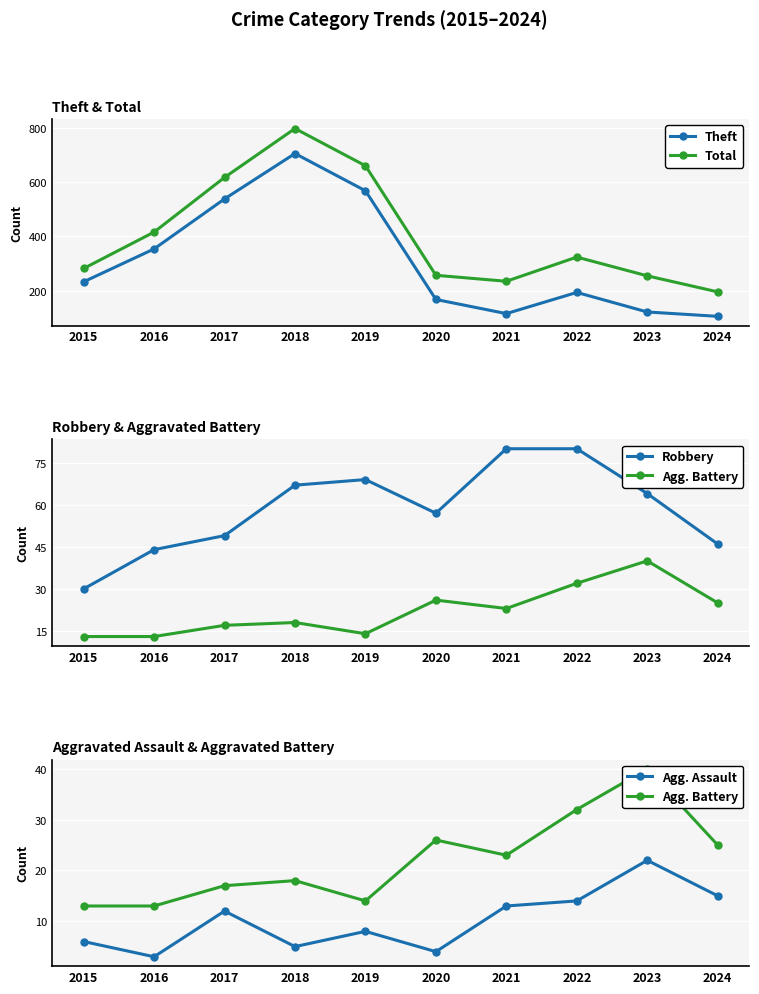

What is the maximum value shown in the chart?

797